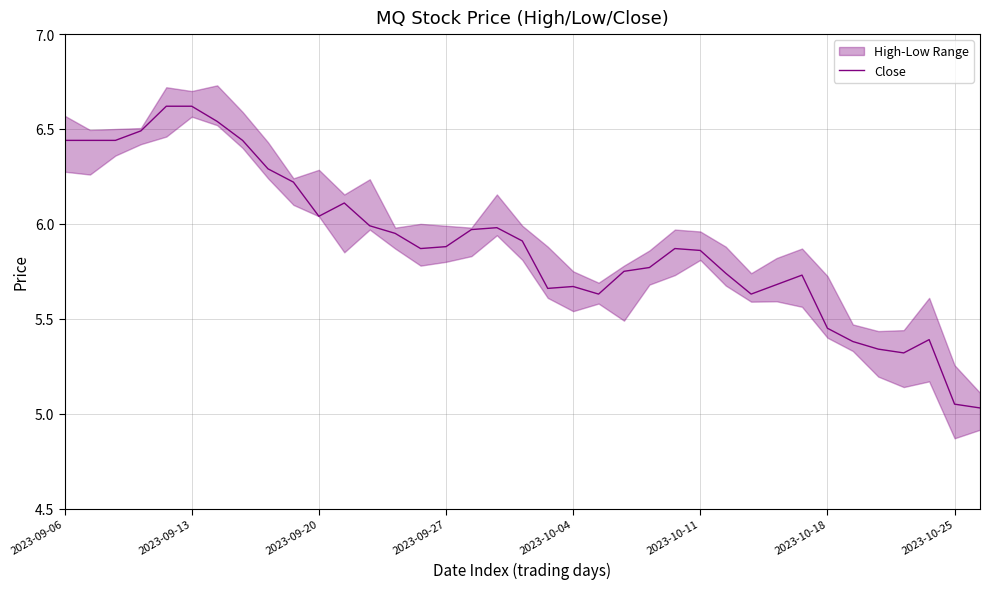

The value at 16 is 6.0. True or false?

True